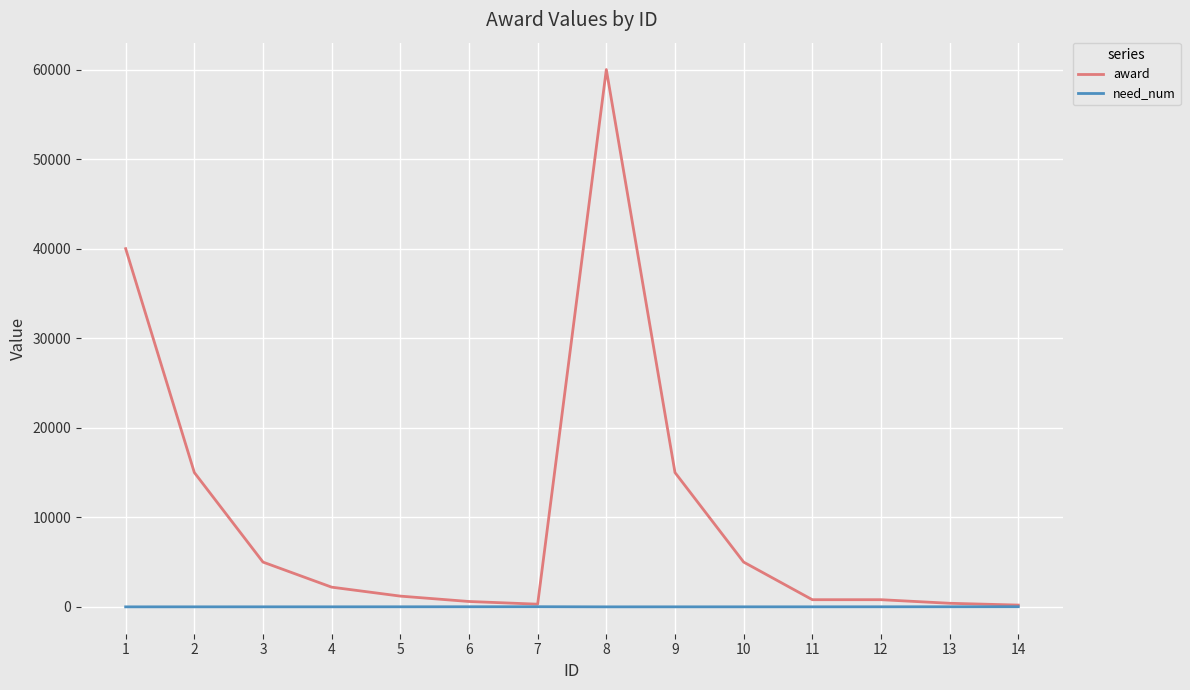

At which category is the sum across all series the highest?

8